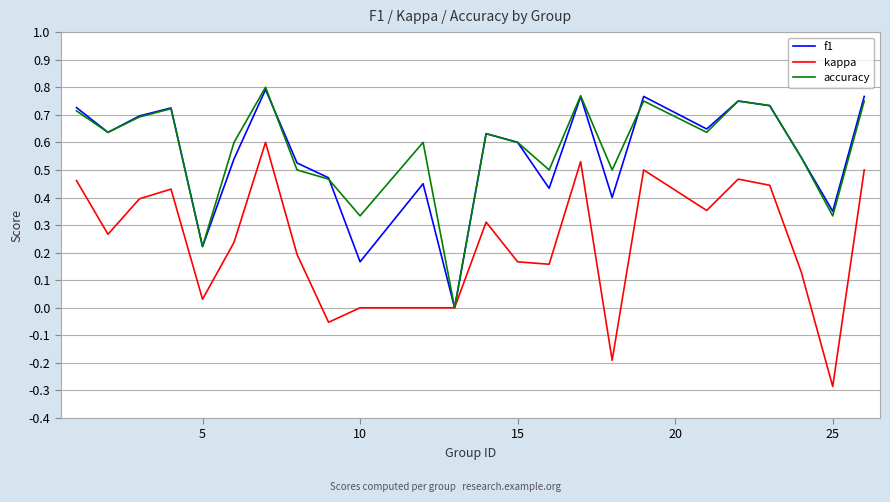

Which series has the largest range (max minus min)?

kappa